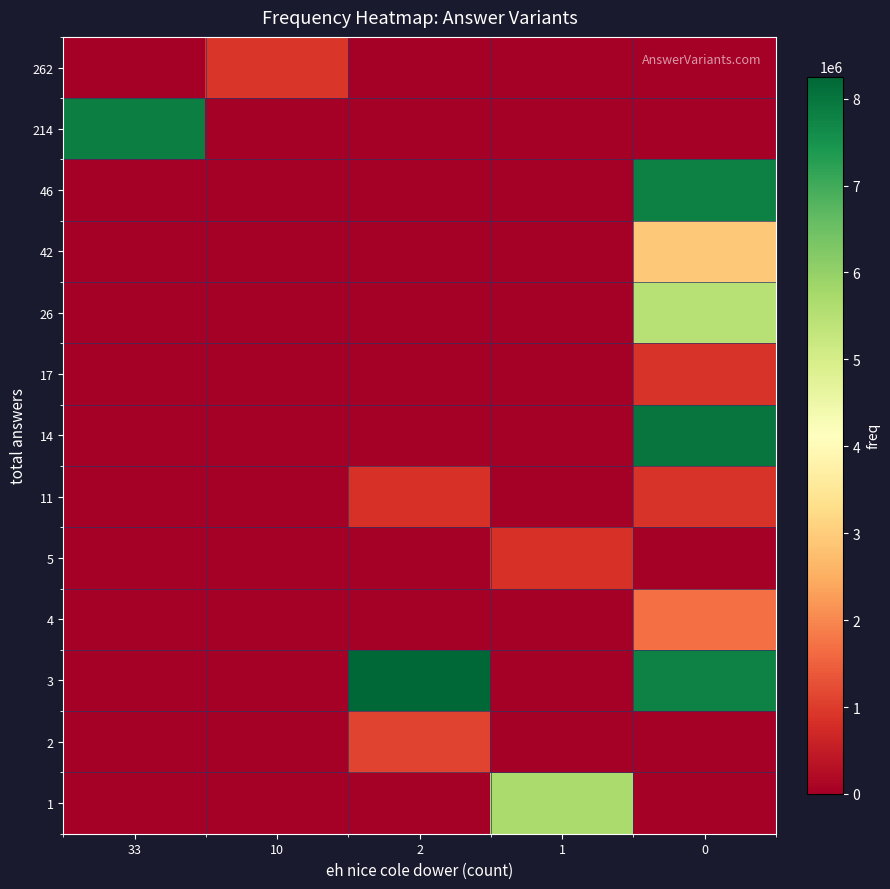

At how many categories does at least one series exceed 3749189?

4